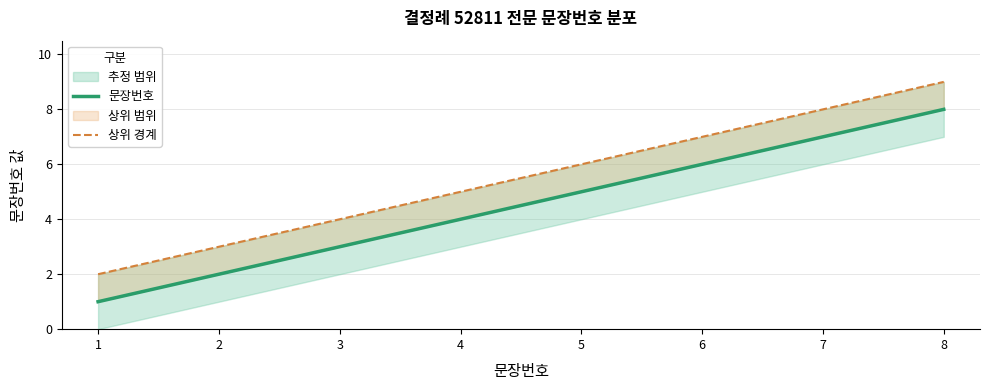

Is this an area chart (filled region under the line)?

No